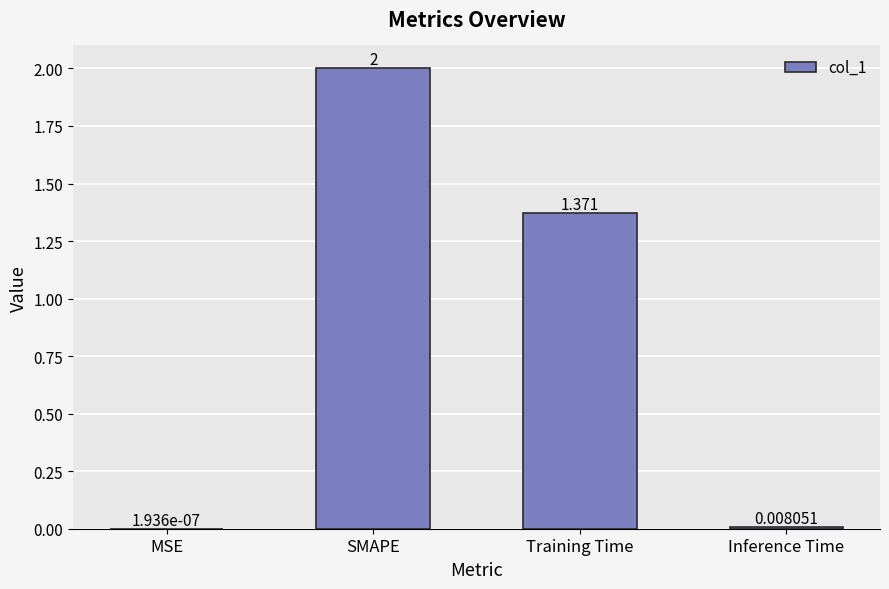

Between MSE and SMAPE, which is larger?

SMAPE